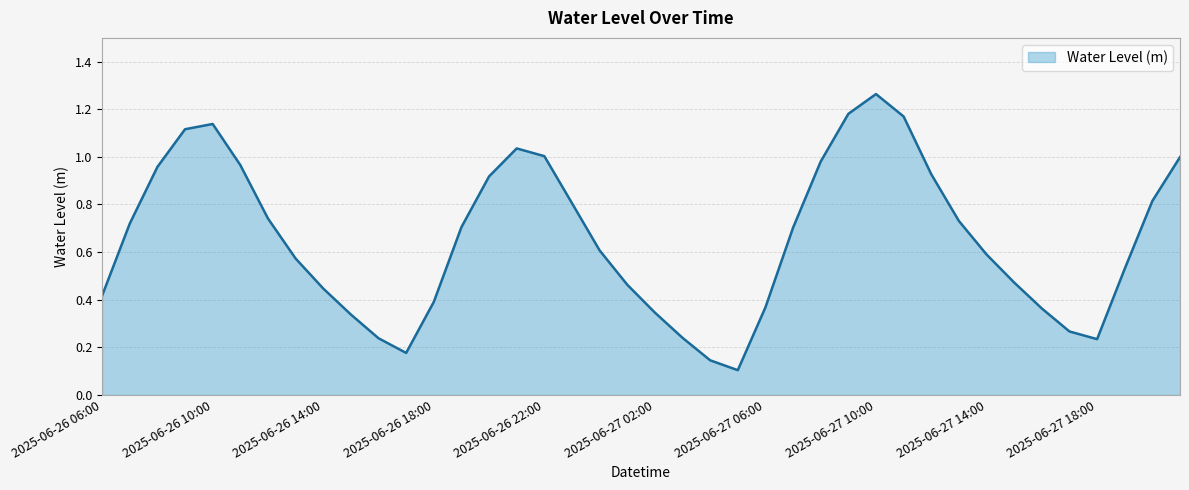

Rank the categories by value from lowest to highest.

2025-06-27 05:00, 2025-06-27 04:00, 2025-06-26 17:00, 2025-06-27 18:00, 2025-06-26 16:00, 2025-06-27 03:00, 2025-06-27 17:00, 2025-06-26 15:00, 2025-06-27 02:00, 2025-06-27 16:00, 2025-06-27 06:00, 2025-06-26 18:00, 2025-06-26 06:00, 2025-06-26 14:00, 2025-06-27 01:00, 2025-06-27 15:00, 2025-06-27 19:00, 2025-06-26 13:00, 2025-06-27 14:00, 2025-06-27 00:00, 2025-06-27 07:00, 2025-06-26 19:00, 2025-06-26 07:00, 2025-06-27 13:00, 2025-06-26 12:00, 2025-06-26 23:00, 2025-06-27 20:00, 2025-06-26 20:00, 2025-06-27 12:00, 2025-06-26 08:00, 2025-06-26 11:00, 2025-06-27 08:00, 2025-06-27 21:00, 2025-06-26 22:00, 2025-06-26 21:00, 2025-06-26 09:00, 2025-06-26 10:00, 2025-06-27 11:00, 2025-06-27 09:00, 2025-06-27 10:00